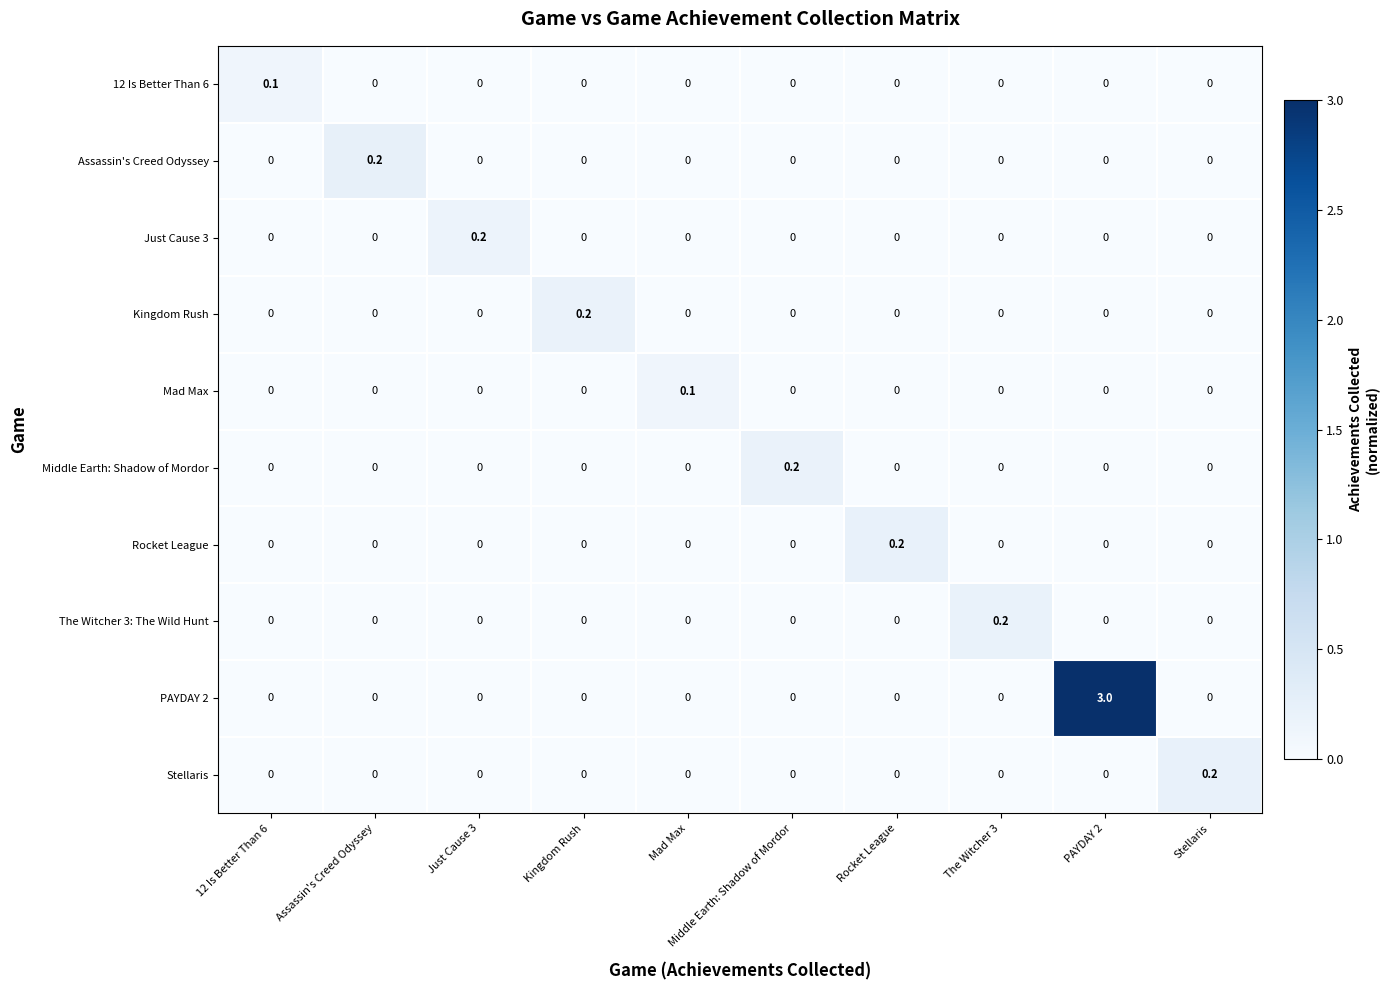

At which category is the sum across all series the highest?

PAYDAY 2